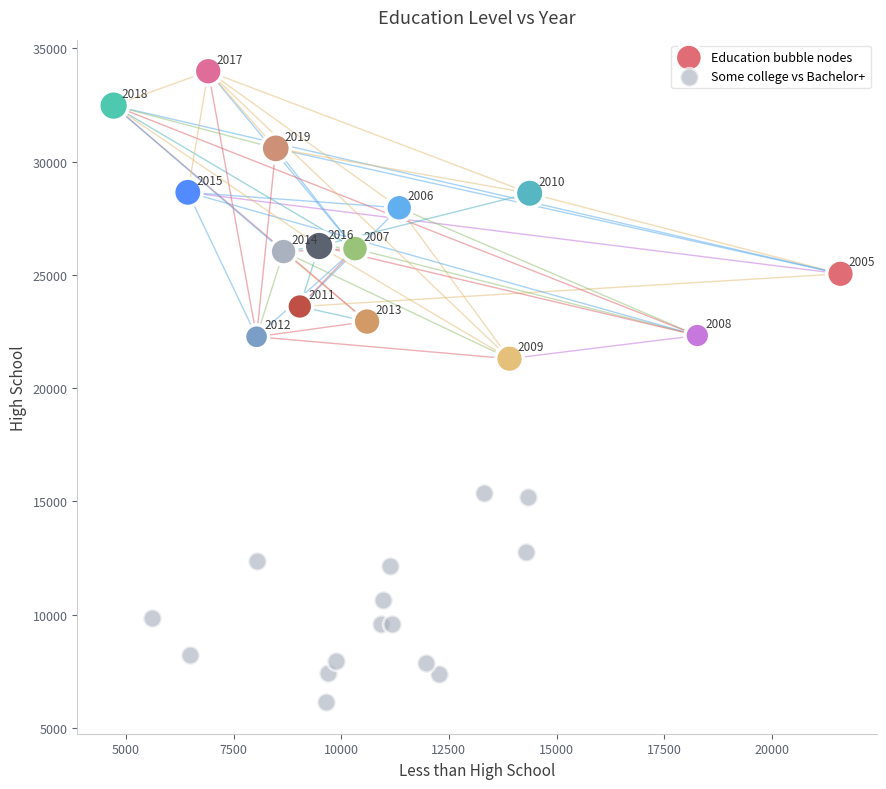

Which series reaches the minimum Y coordinate?

Some college vs Bachelor+